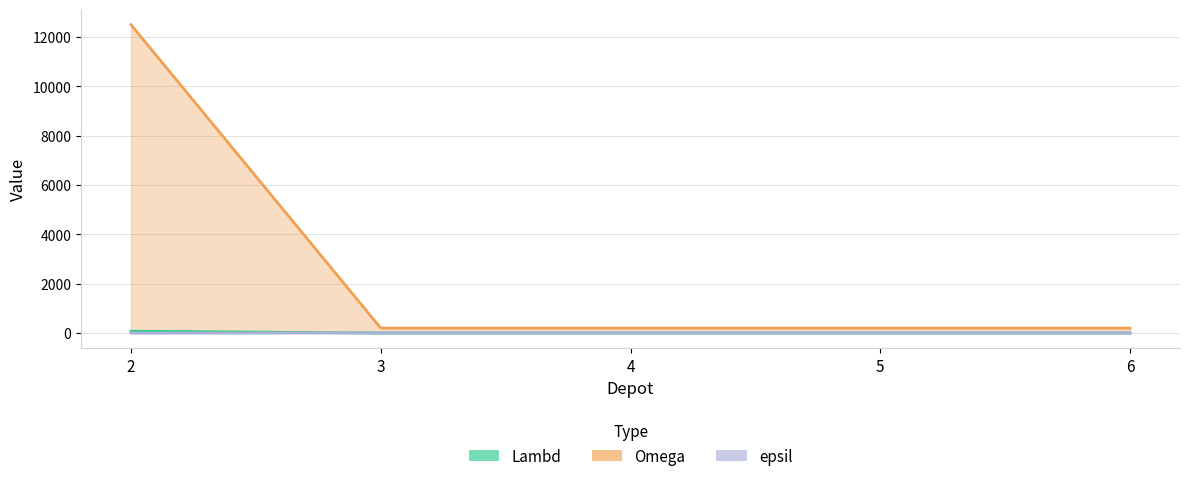

What is the total value across all series at 3?

208